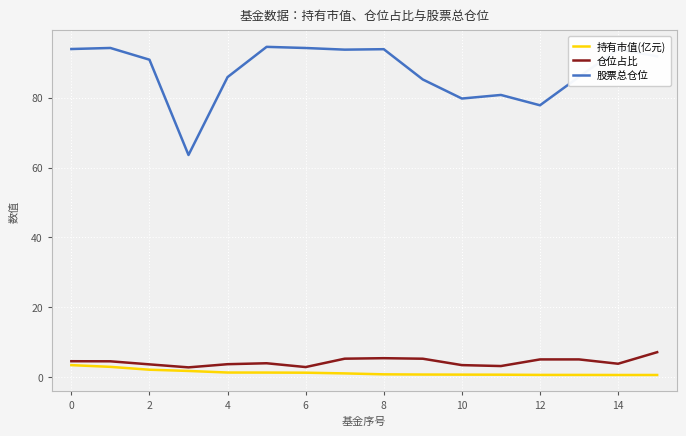

True or false: 仓位占比 and 持有市值(亿元) intersect in this chart.

False